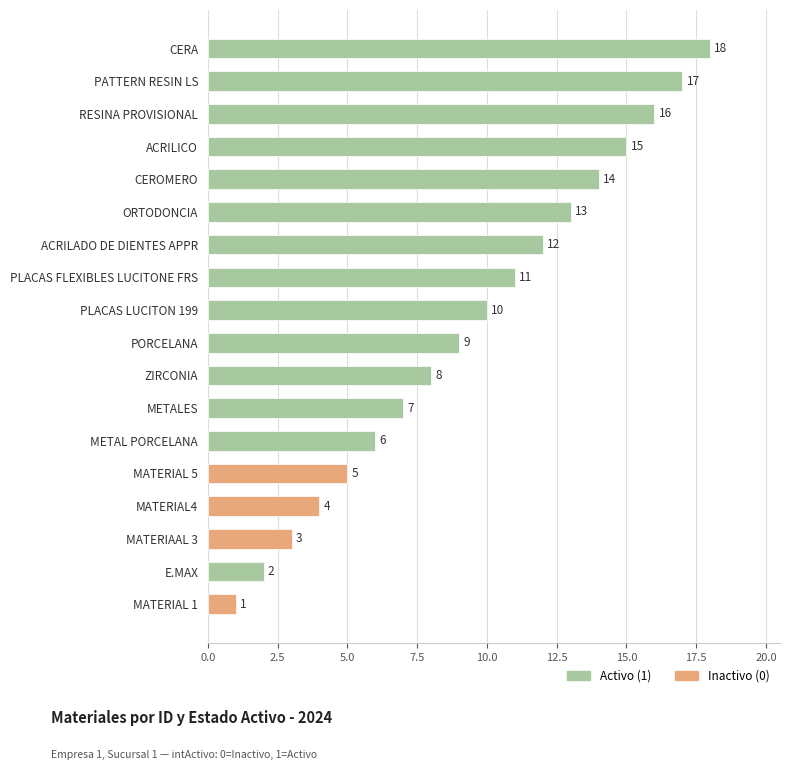

What is the difference between the maximum and minimum values?

17